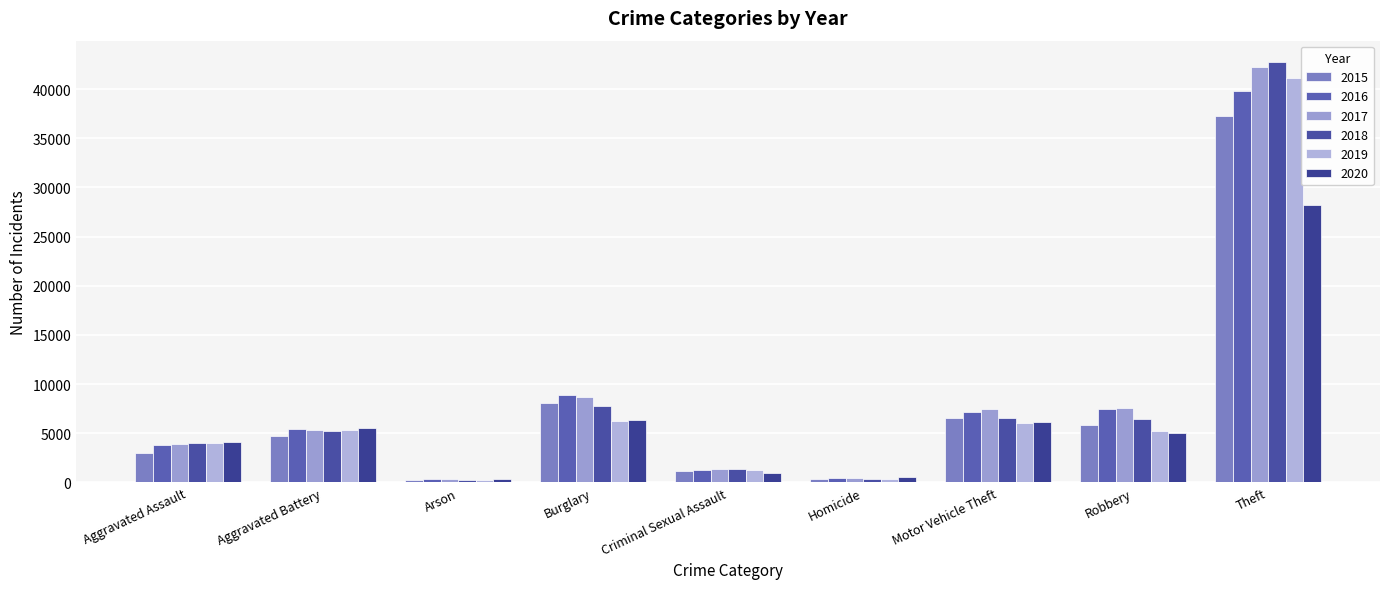

What is the total value across all series at Robbery?

37495